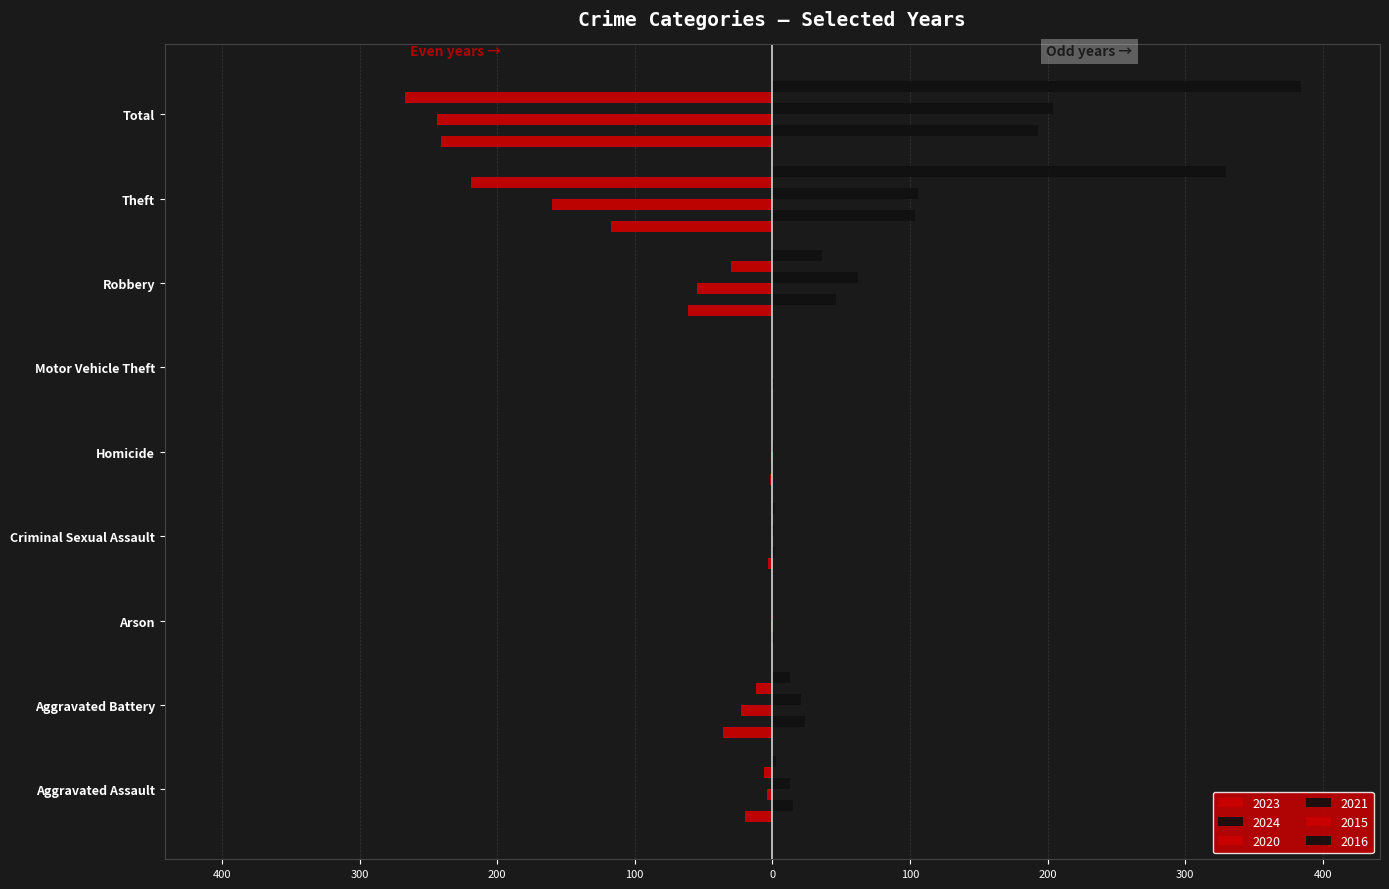

Reading left to right, list all the values displayed in this chart.

2023: -20	-36	0	-3	-2	0	-61	-117	-241
2024: 15	24	1	2	0	1	46	104	193
2020: -4	-23	-1	0	-1	0	-55	-160	-244
2021: 13	21	0	1	1	0	62	106	204
2015: -6	-12	0	0	0	0	-30	-219	-267
2016: 3	13	0	2	0	0	36	330	384